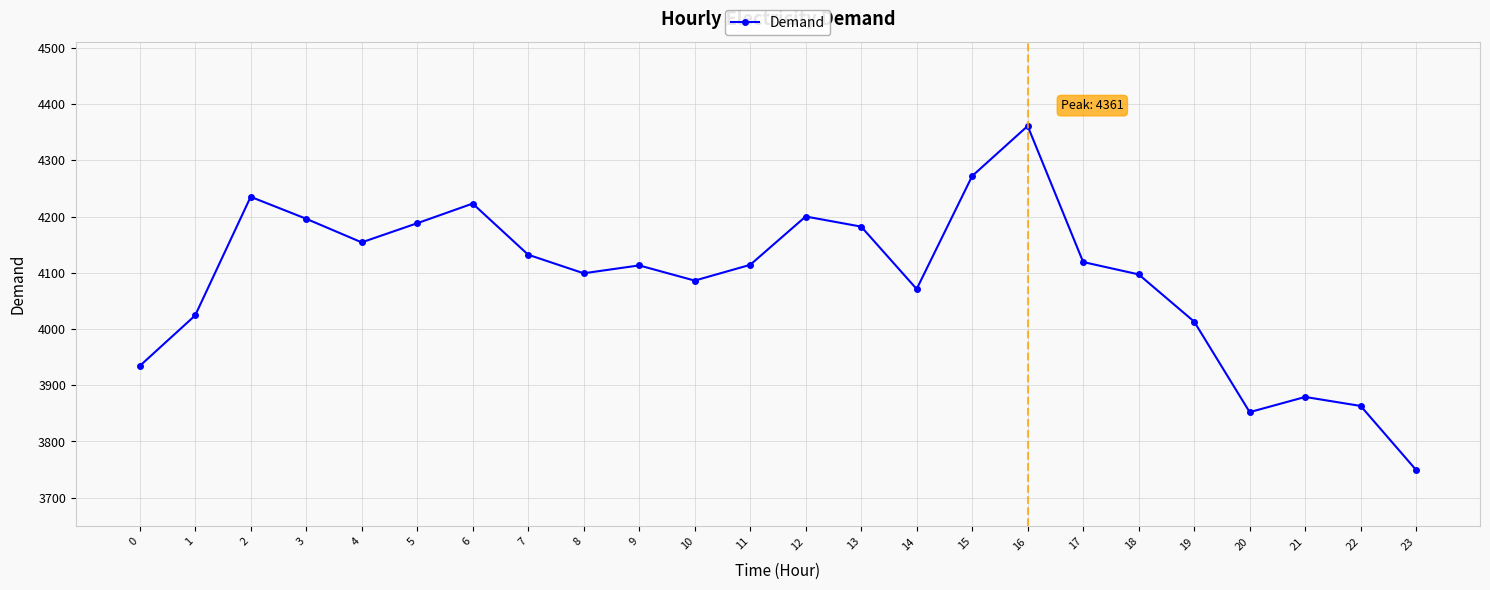

True or false: there are more than 2 points higher than both neighbors.

True